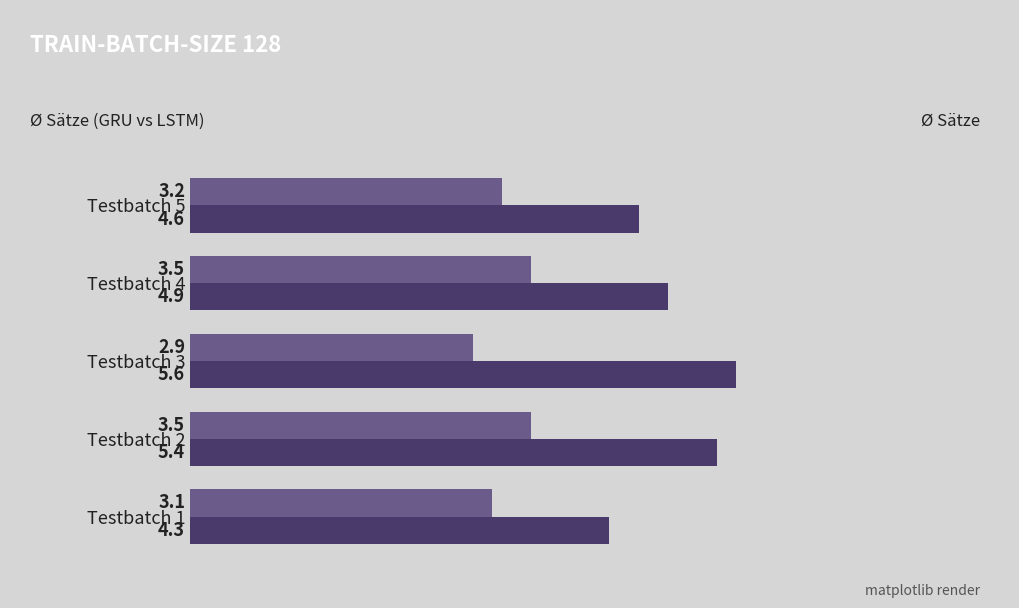

Which category has the lowest value across all series?

Testbatch 3